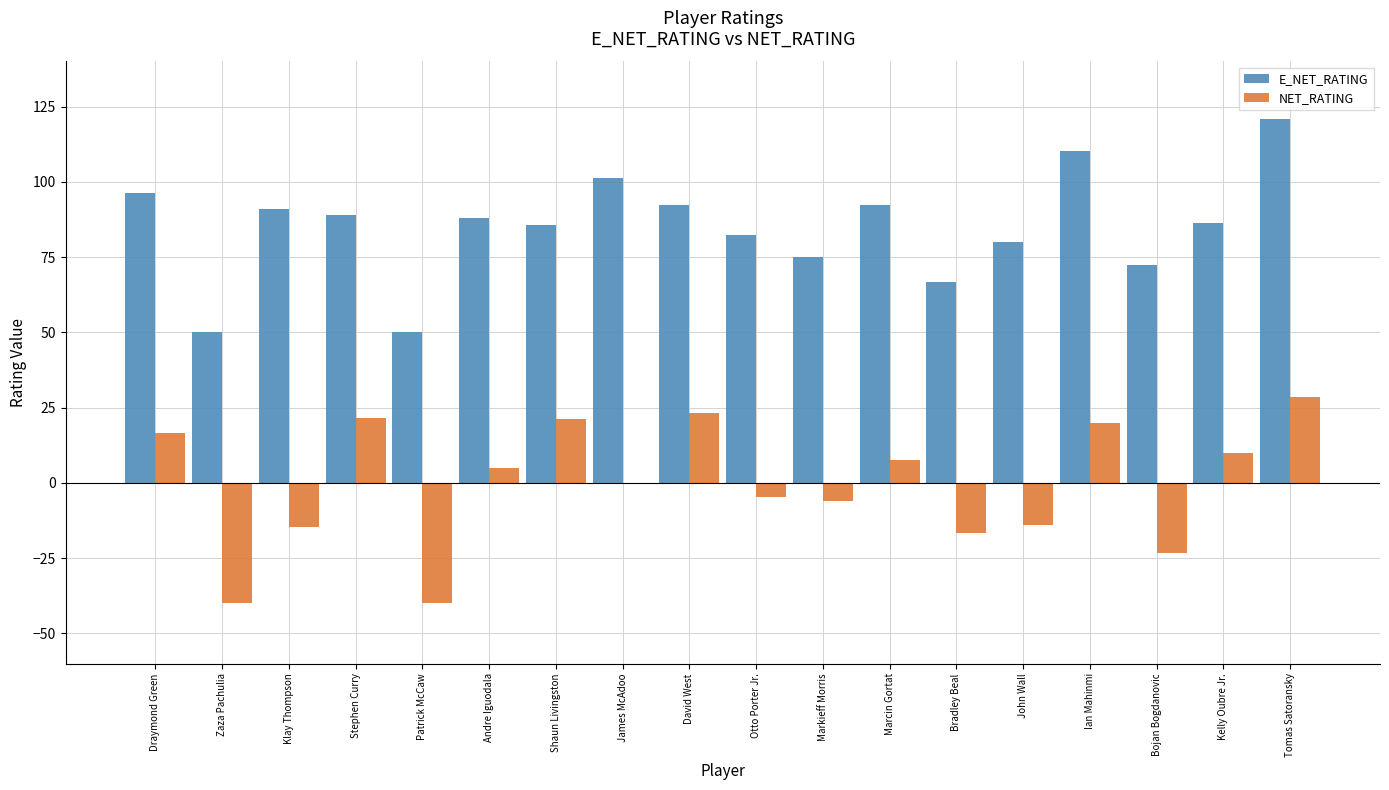

Read the E_NET_RATING value at Tomas Satoransky.

121.0